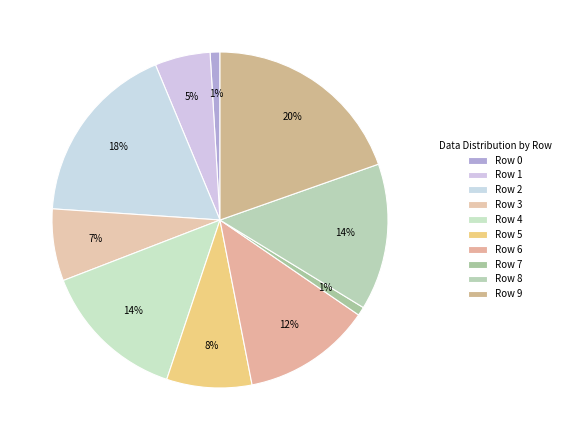

To the nearest percent, what portion does Row 3 represent?

7%